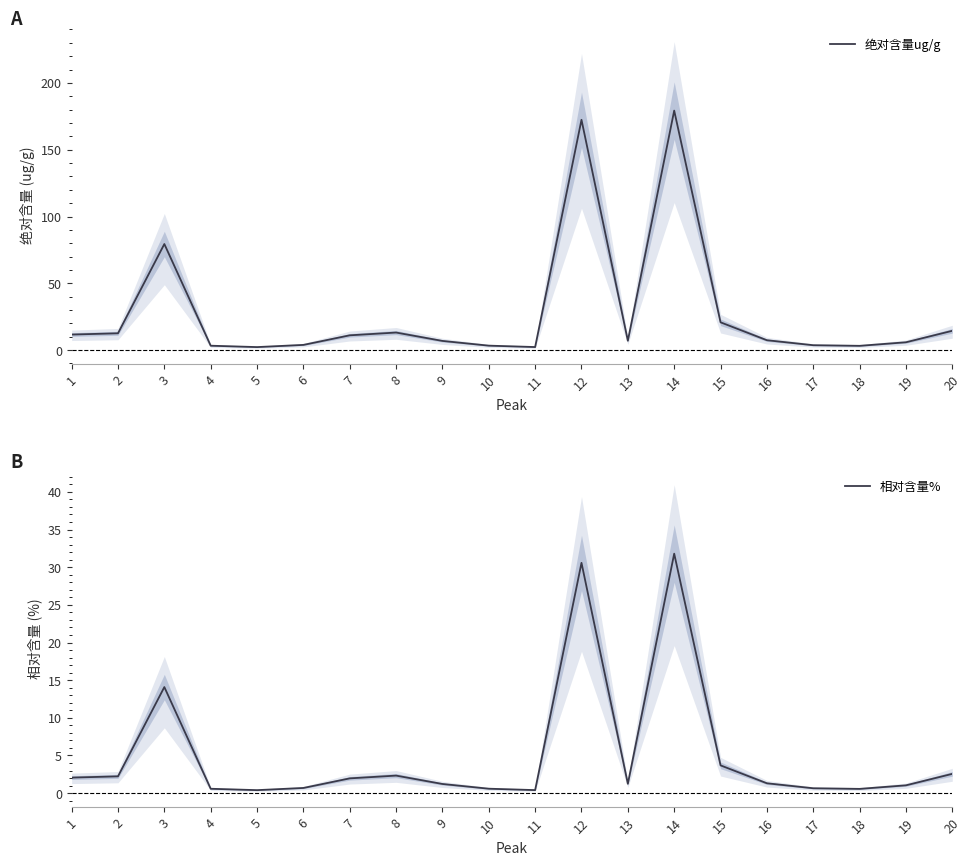

What is the maximum value for 绝对含量ug/g?

179.3